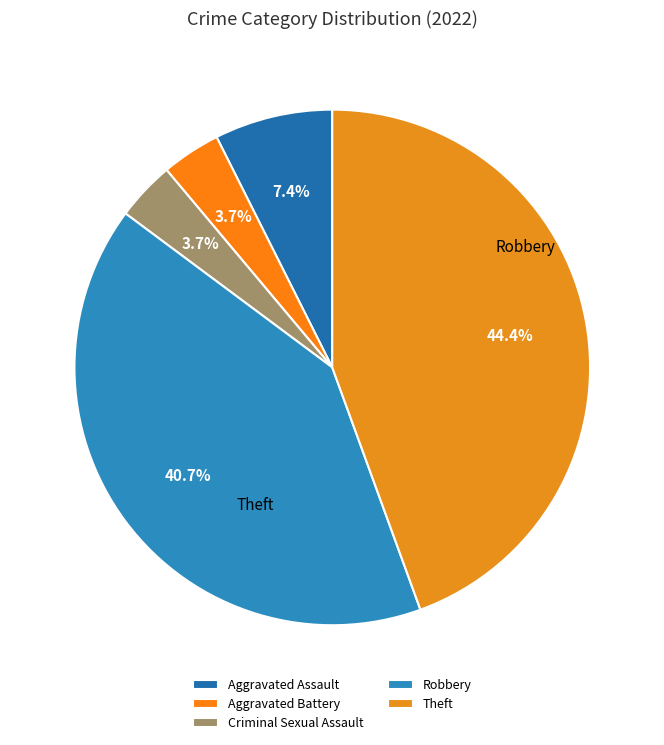

Does Theft represent more than half of the total?

No